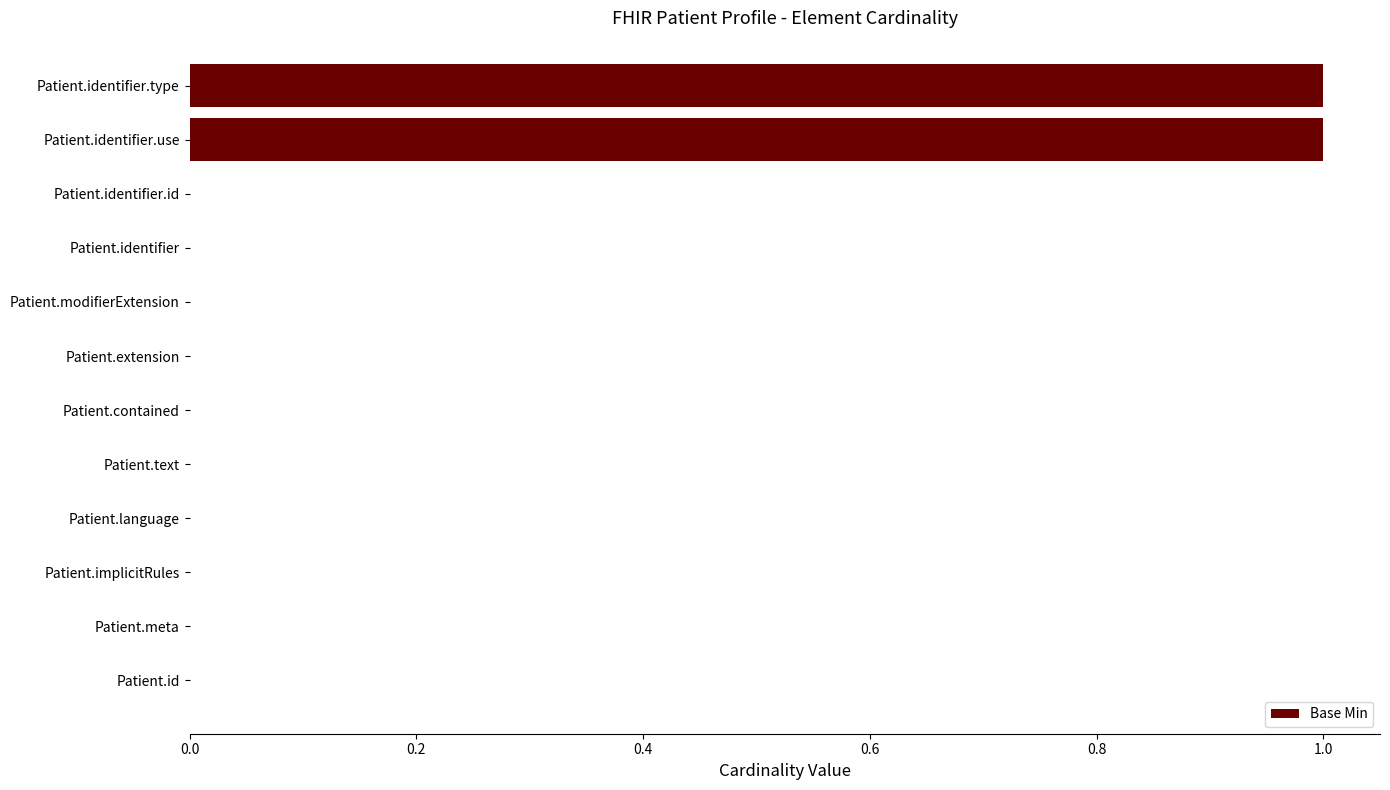

Count the number of categories in the chart.

12